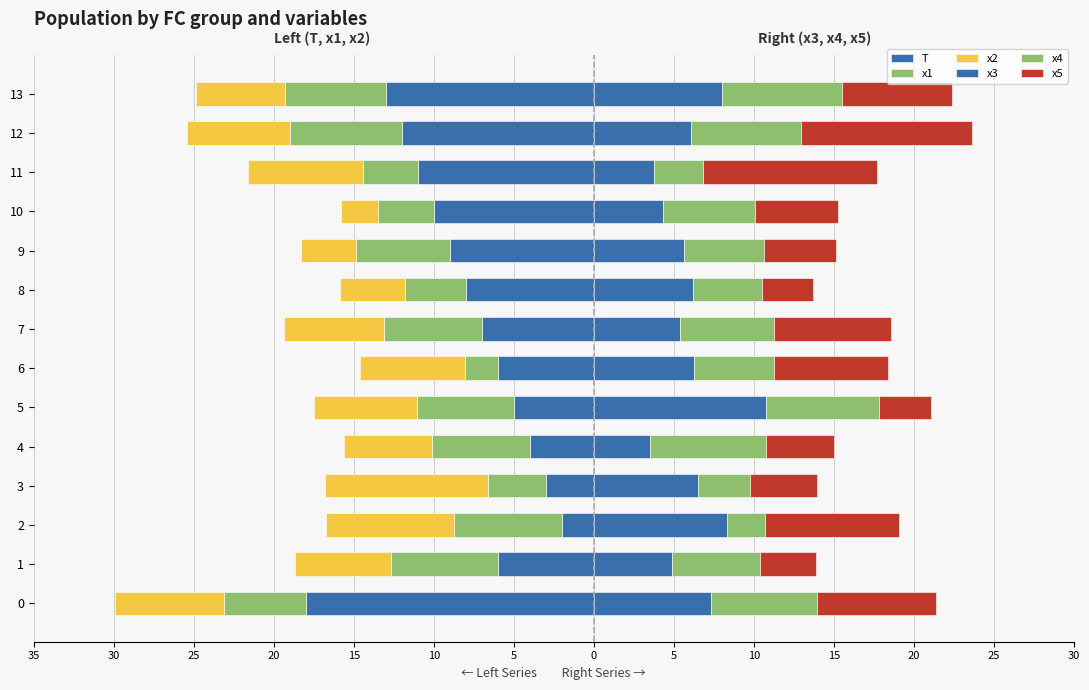

What is the minimum value for x3?

3.5